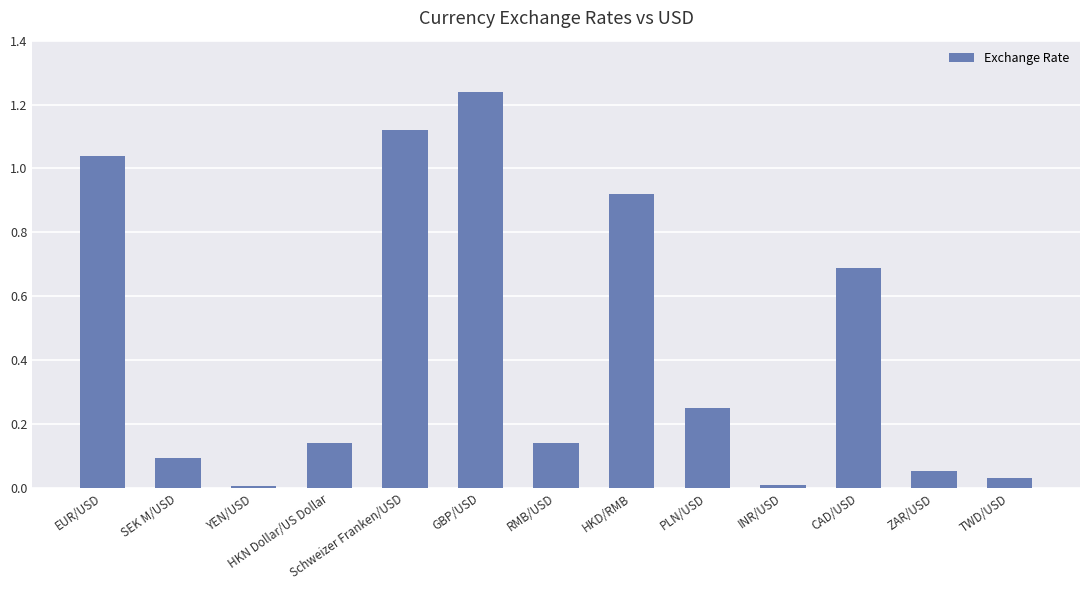

What is the label of the 3rd bar from the right?

CAD/USD